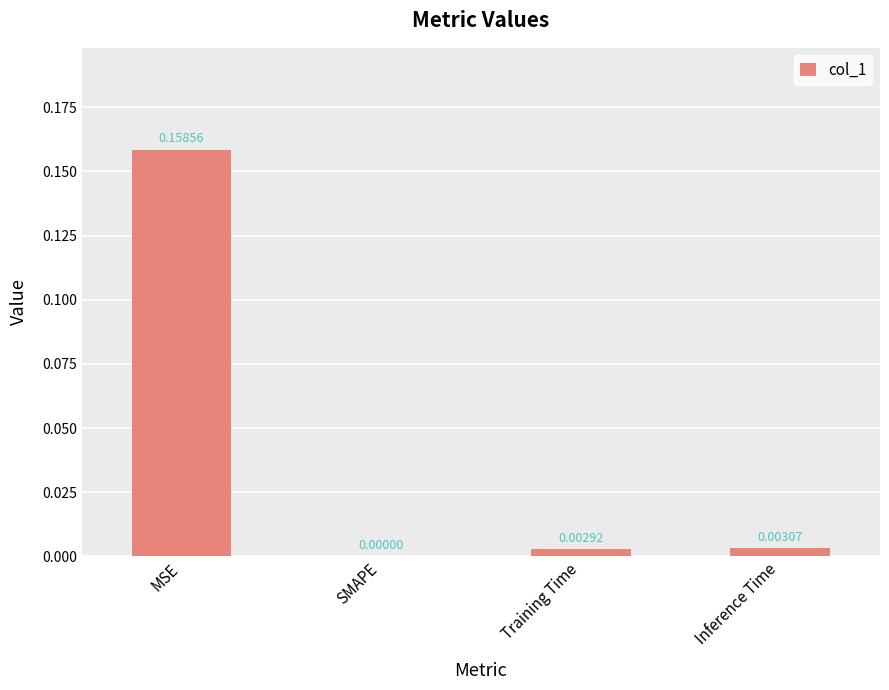

Which category has the highest value across all series?

MSE